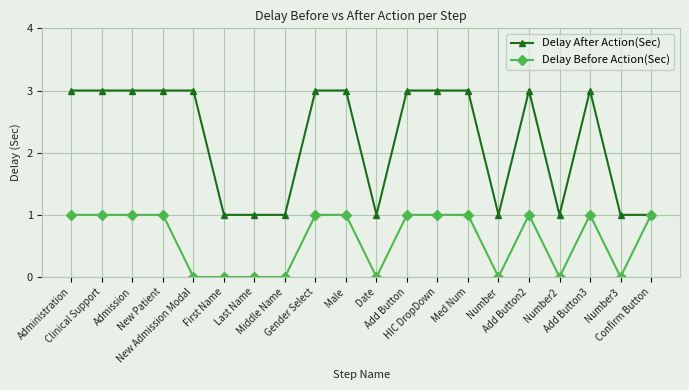

Which series has the widest spread of values?

Delay After Action(Sec)